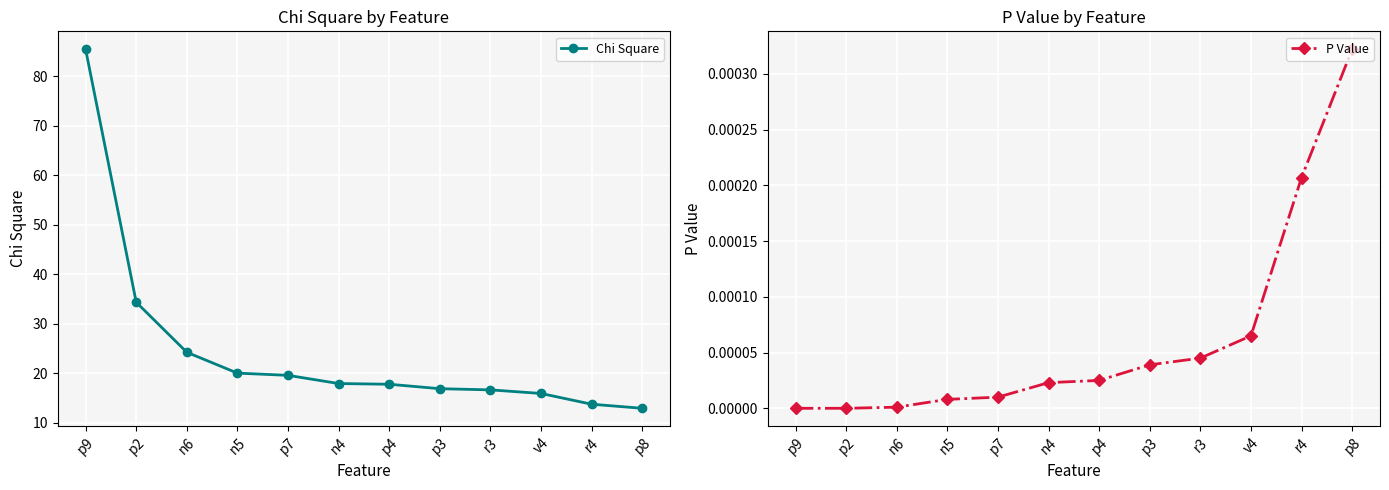

Count the number of categories in the chart.

12